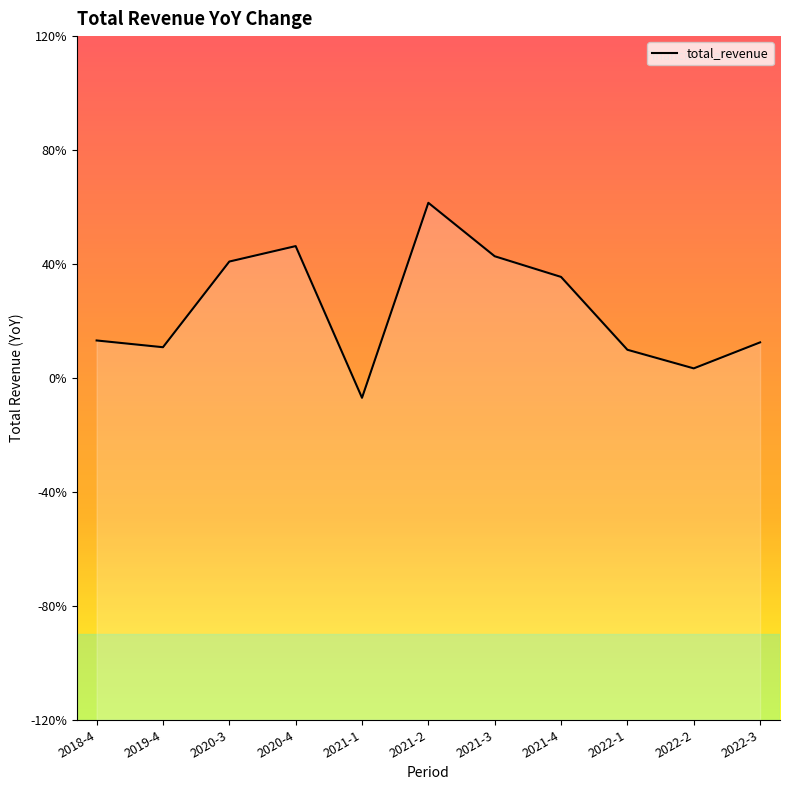

Reading left to right, list all the values displayed in this chart.

2018-4=0.1	2019-4=0.1	2020-3=0.4	2020-4=0.5	2021-1=-0.1	2021-2=0.6	2021-3=0.4	2021-4=0.4	2022-1=0.1	2022-2=0.0	2022-3=0.1